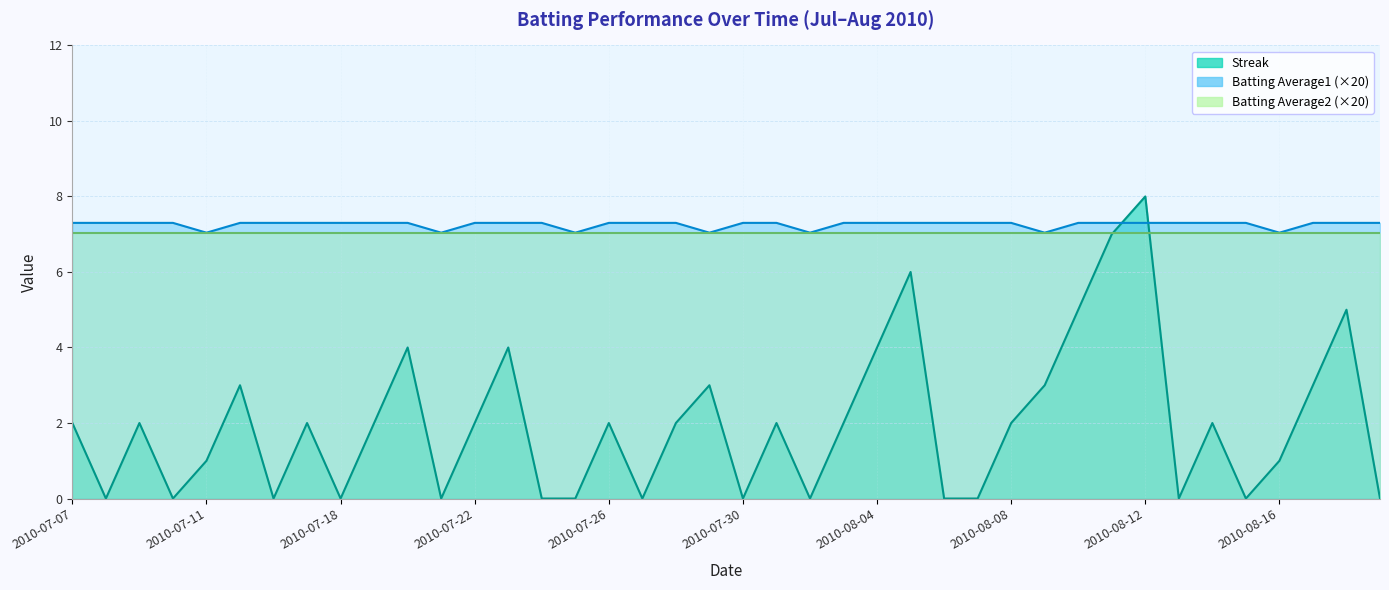

At which category does the chart reach its minimum across all series?

2010-07-08